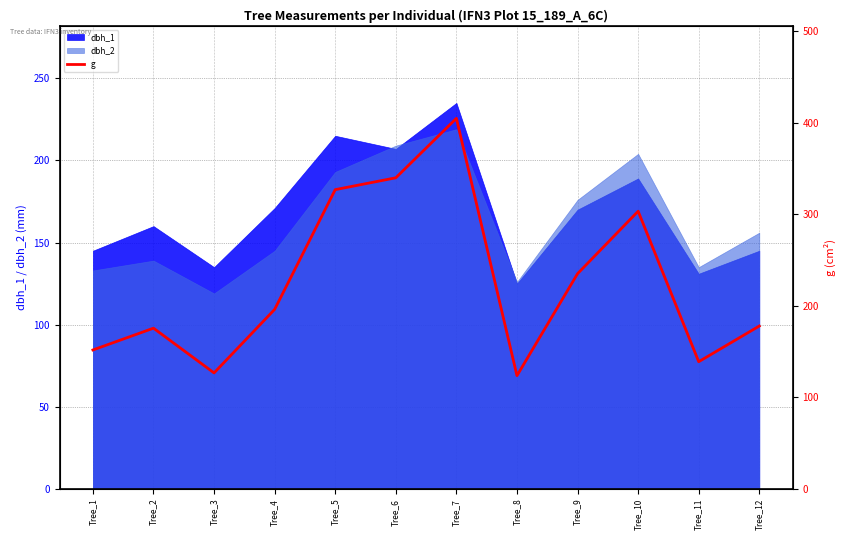

Where does the data first go above 196?

Tree_4